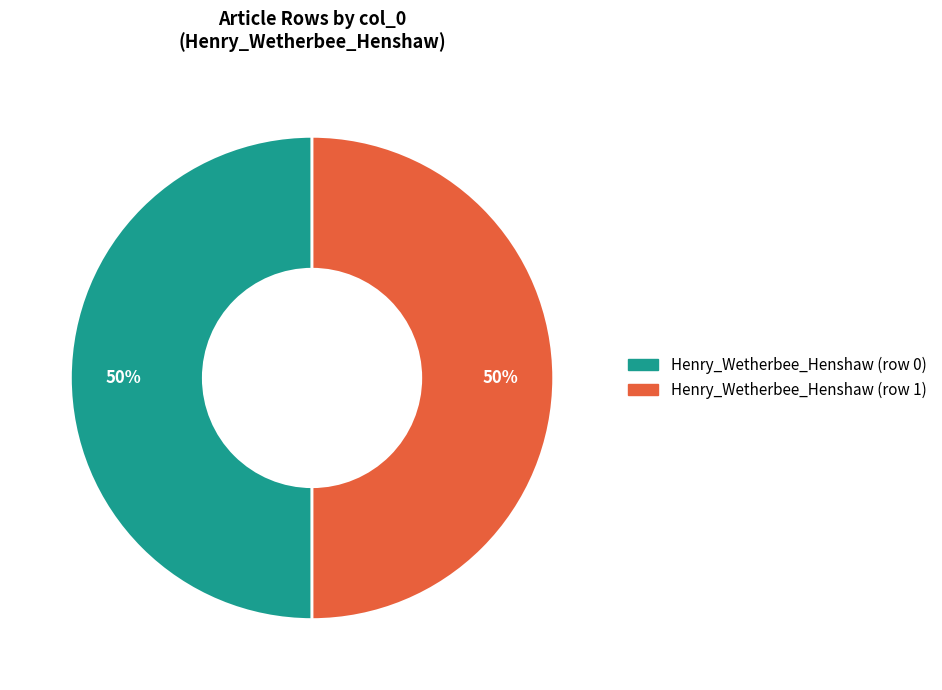

What is the ratio of the value at Henry_Wetherbee_Henshaw (row 1) to the value at Henry_Wetherbee_Henshaw (row 0)?

1.0